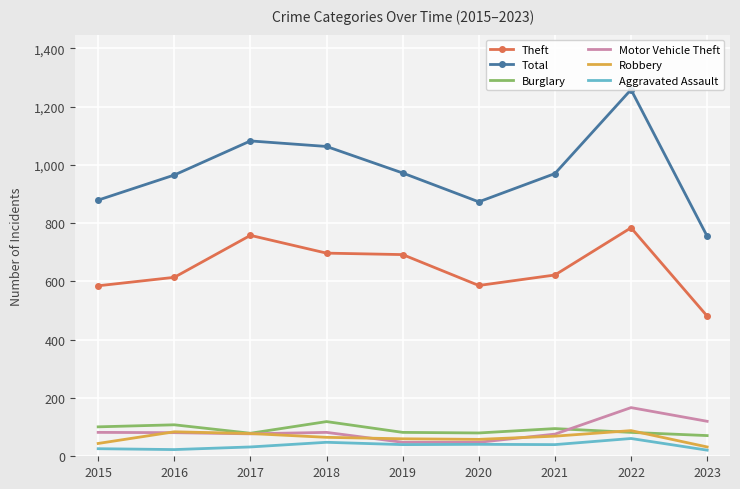

True or false: Theft and Aggravated Assault cross at least once.

False